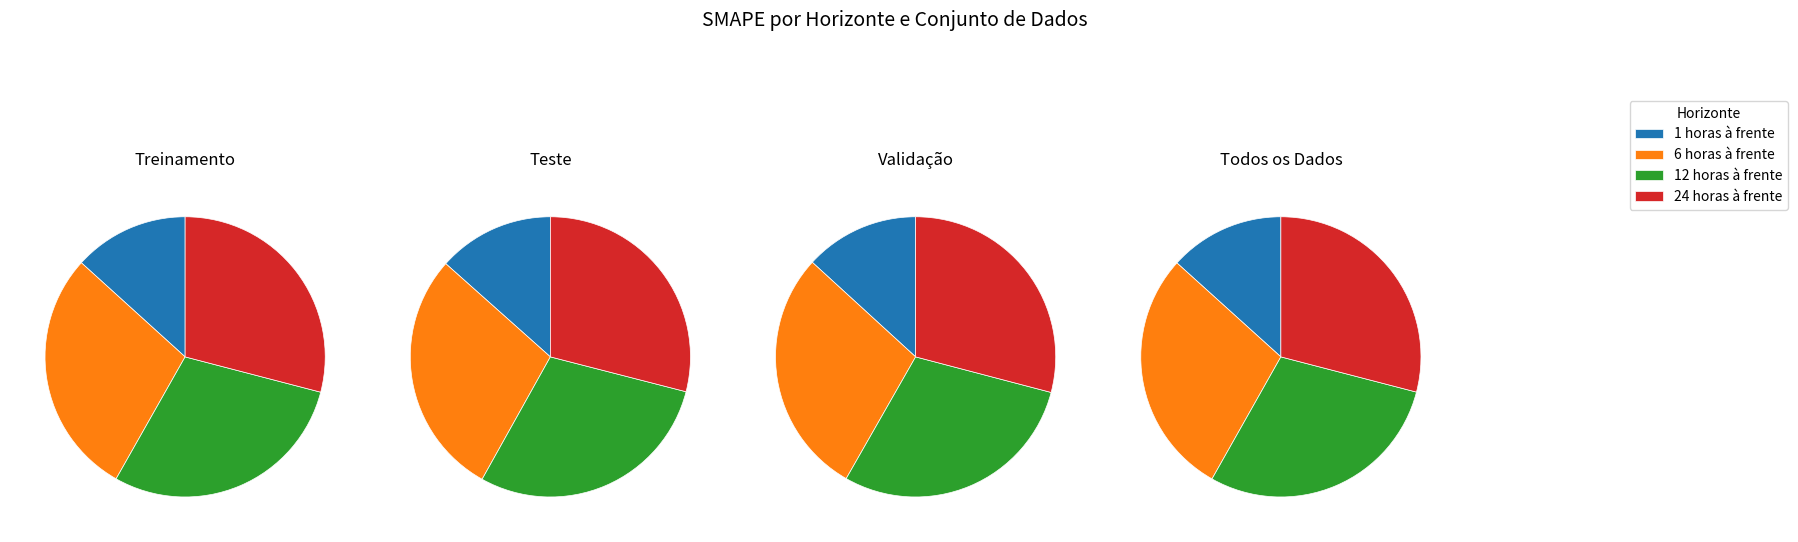

What percentage is NOT represented by 1 horas à frente?

86.7%